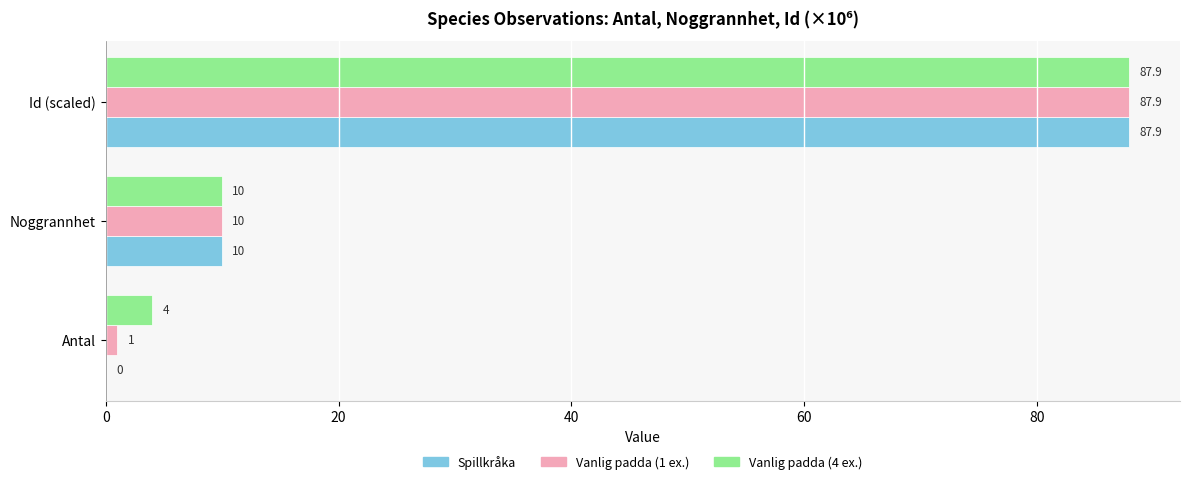

What is the sum of the Spillkråka values at Antal and Noggrannhet?

10.0